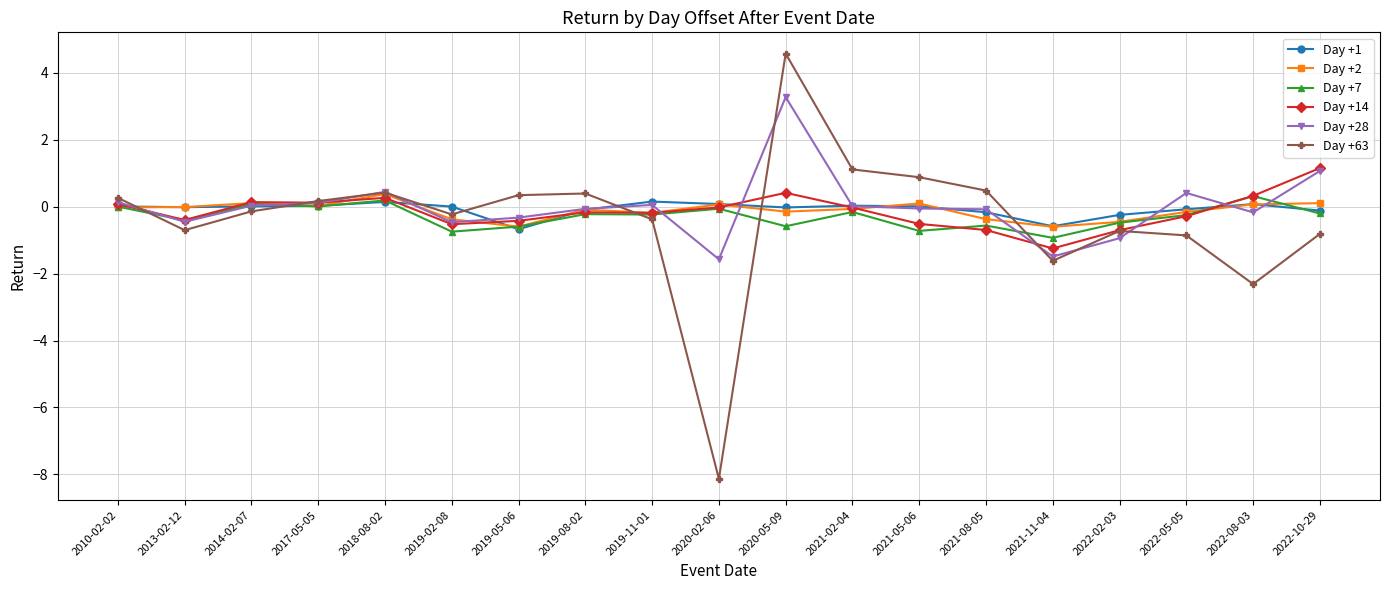

What is the sum of all Day +14 values?

-2.8